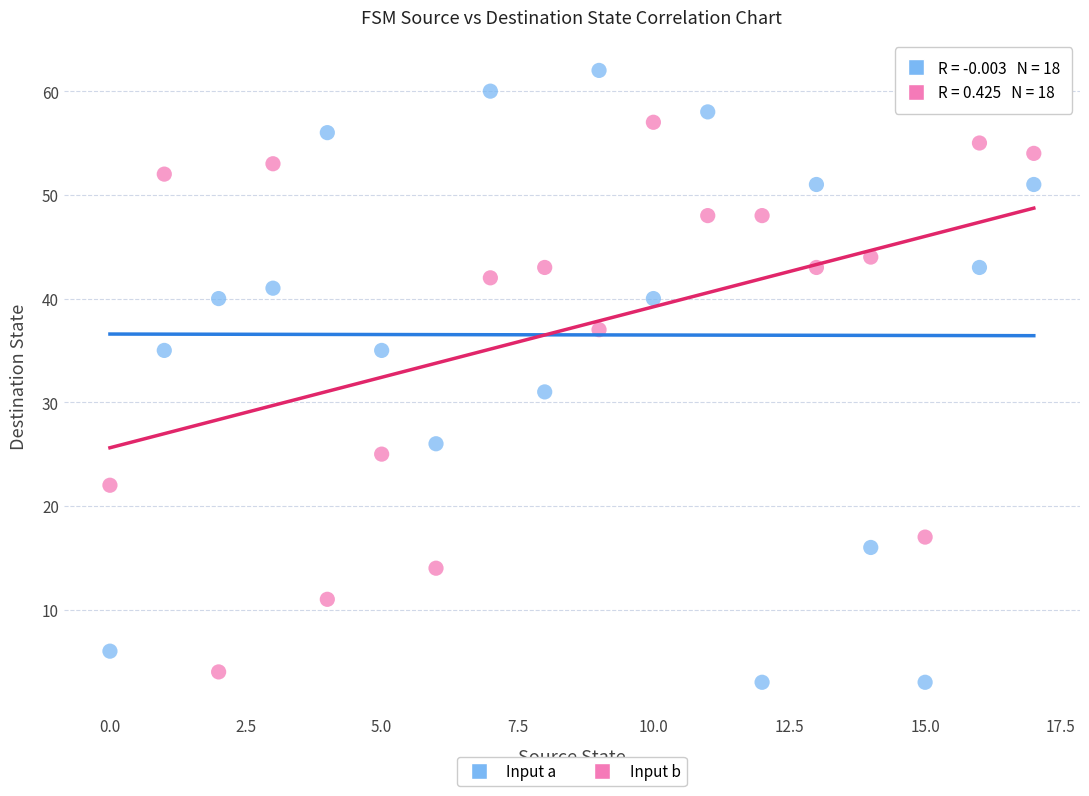

Across all series, what Y value is closest to 32?

31